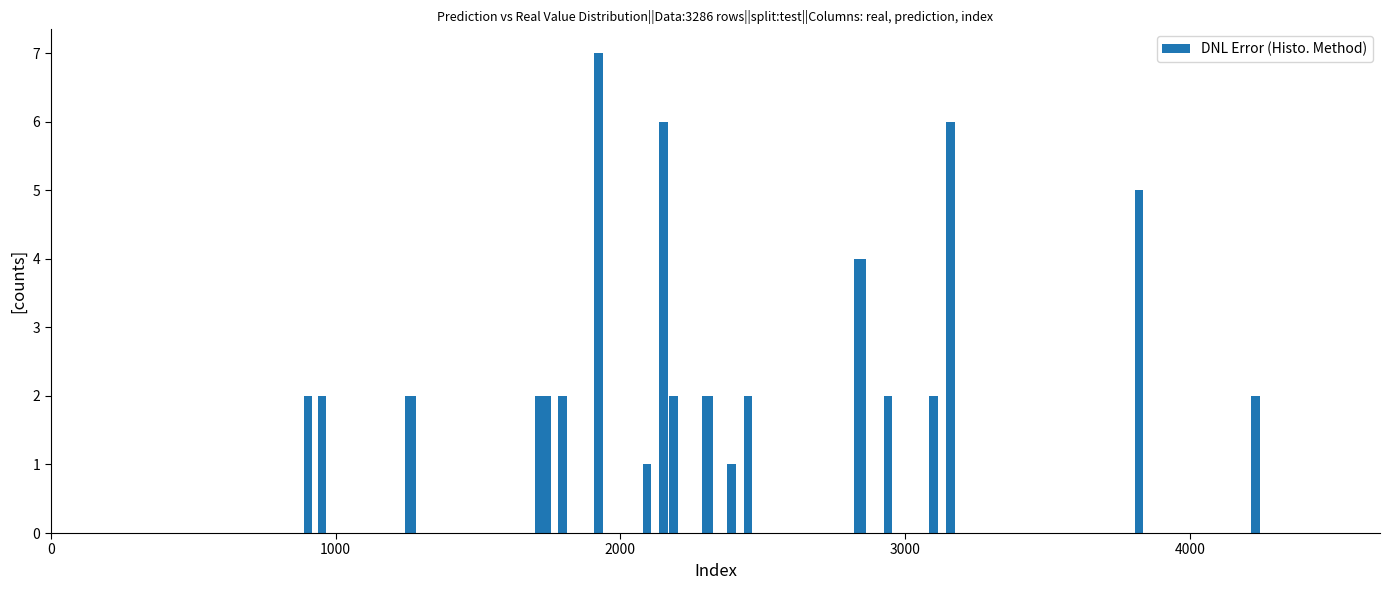

What is the greatest value displayed?

7